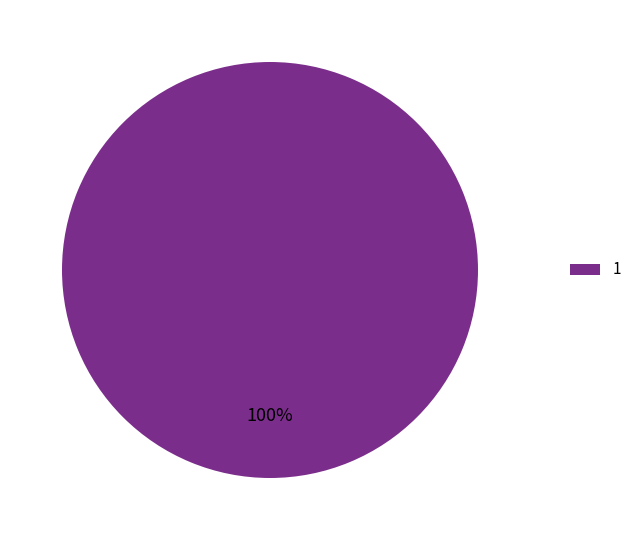

The 1 slice represents 85% of the pie. True or false?

False